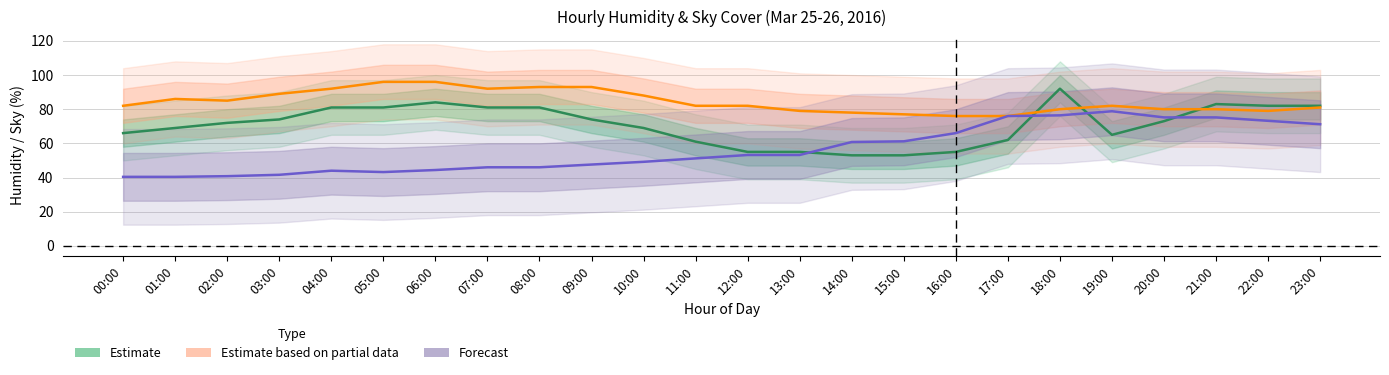

What is the spread (max minus min) of values at 13:00?

25.8